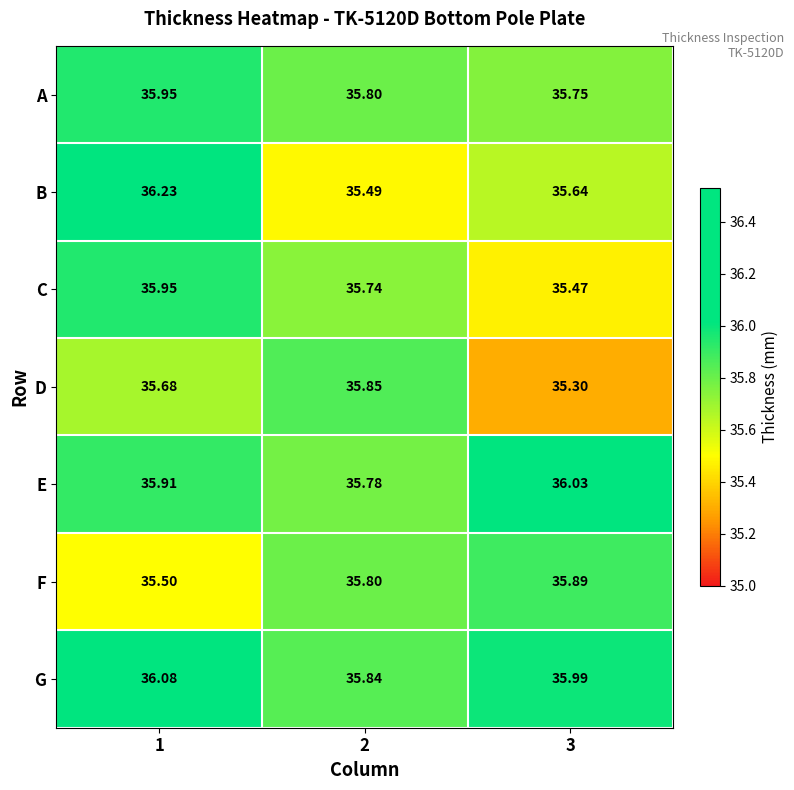

Between 2 and 3, which series saw the biggest shift?

D